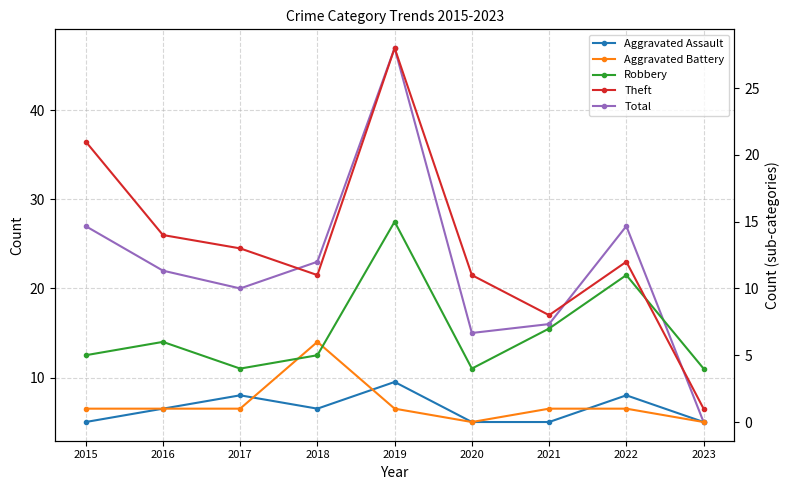

List the labels in order of Robbery value, smallest first.

2017, 2020, 2023, 2015, 2018, 2016, 2021, 2022, 2019